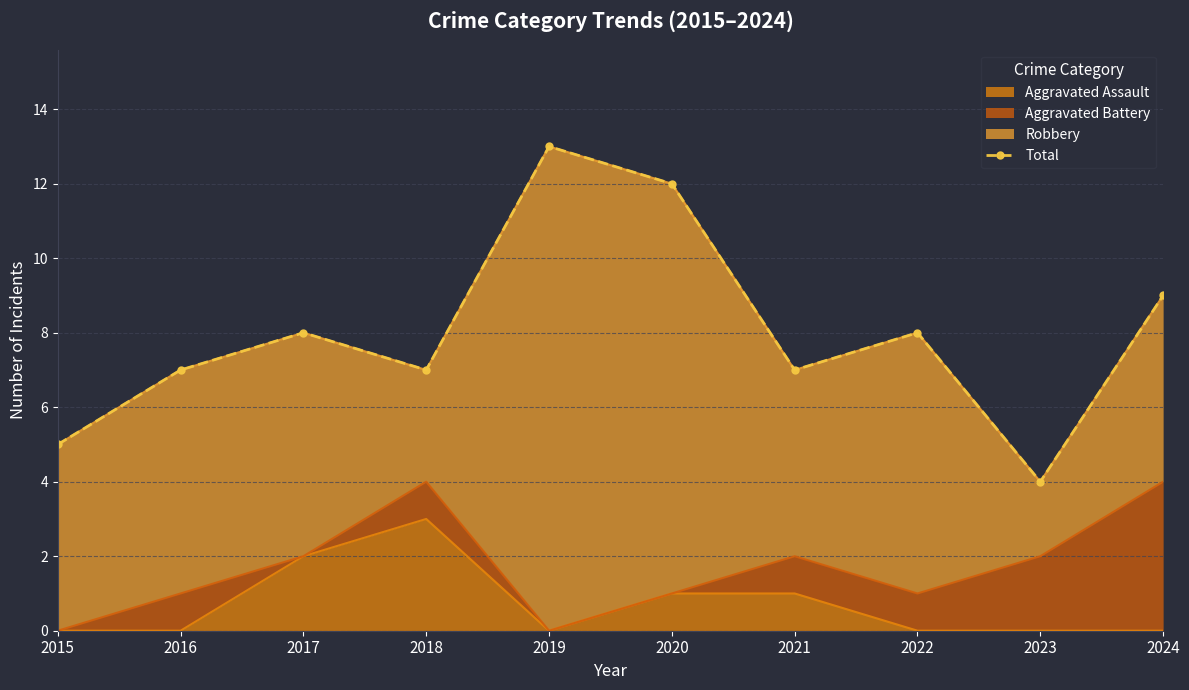

List the labels in order of value, smallest first.

2023, 2015, 2016, 2018, 2021, 2017, 2022, 2024, 2020, 2019